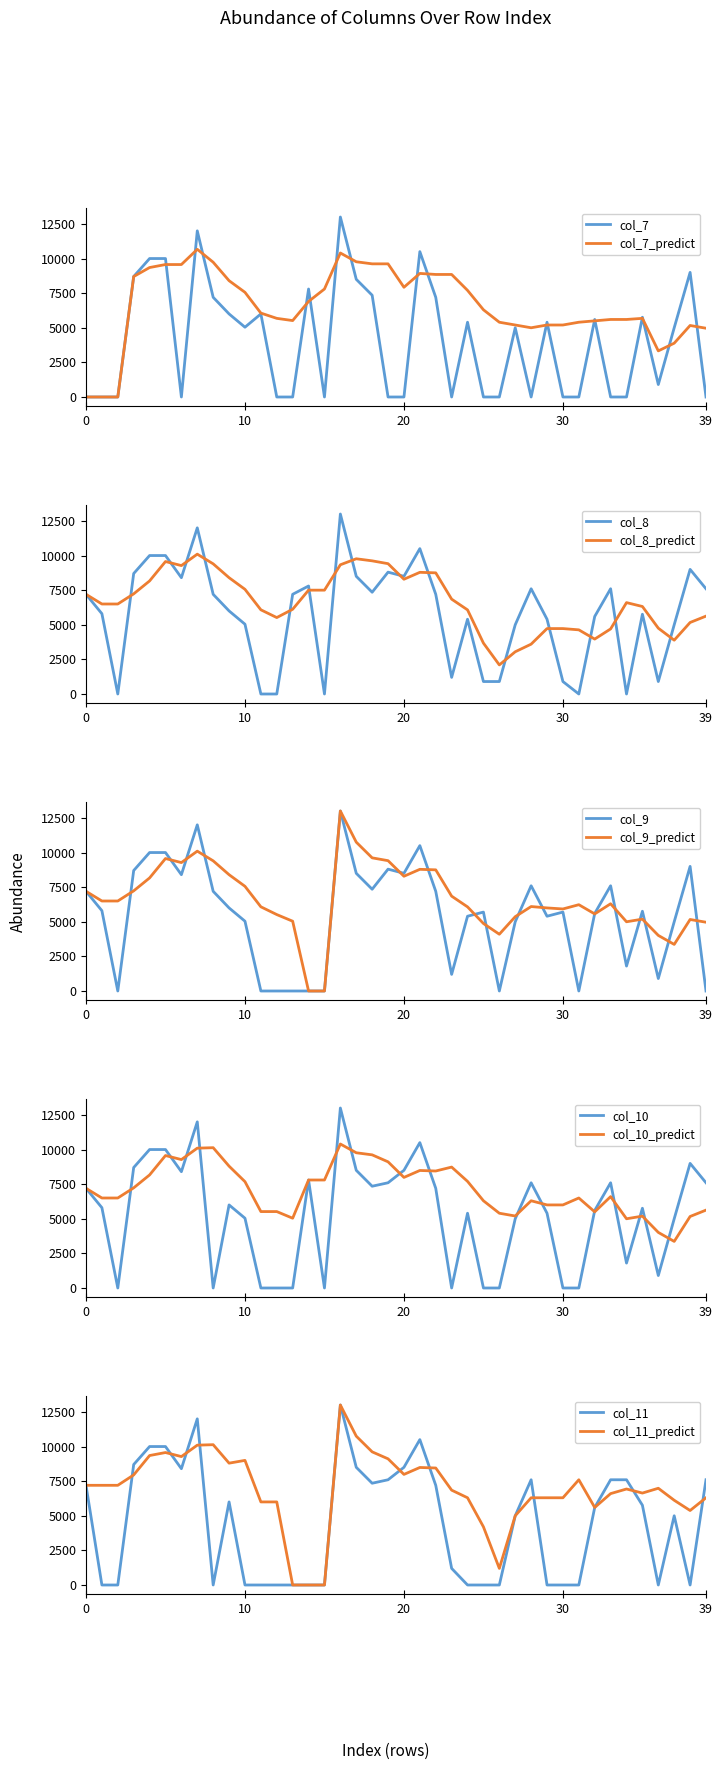

What is the difference between the maximum and minimum values in the col_7 series?

13000.0